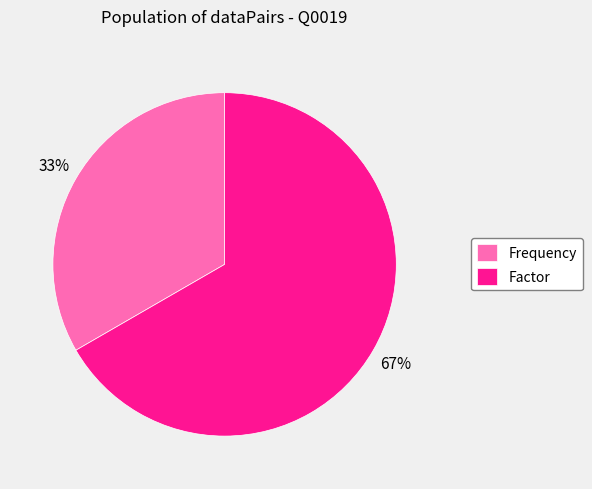

To the nearest percent, what is the combined percentage of Factor and Frequency?

100%